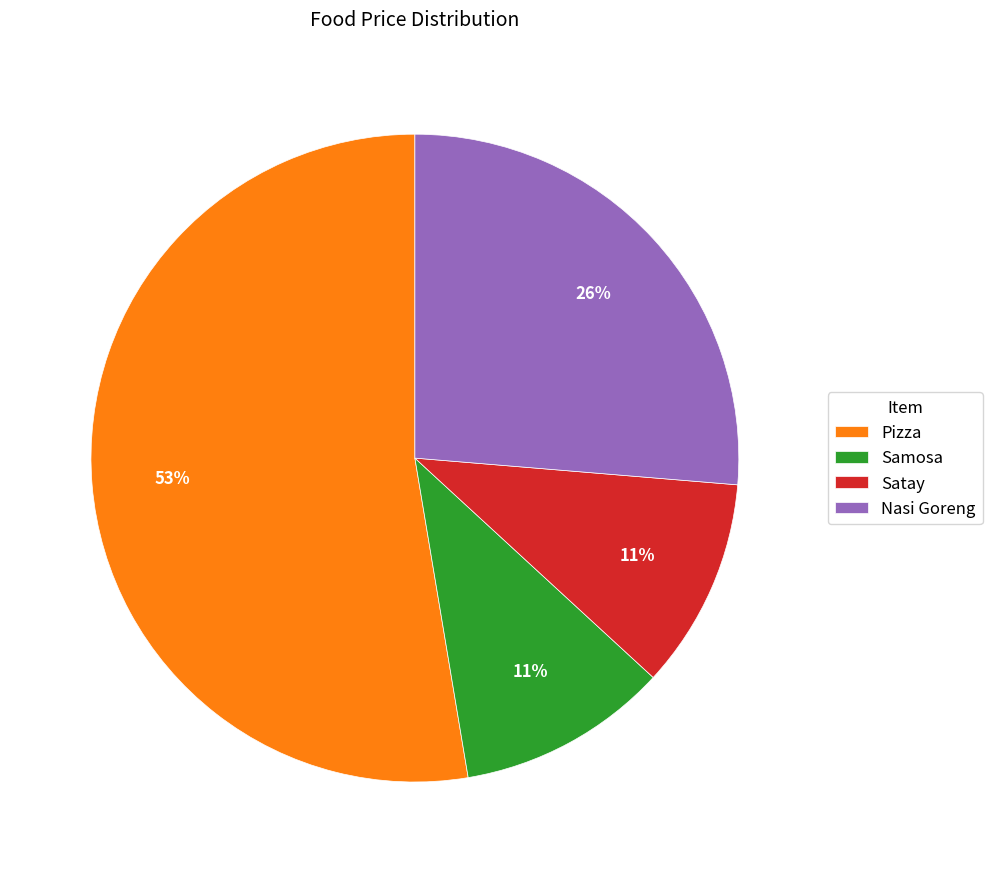

Approximately how many times larger is the value at Satay compared to Nasi Goreng?

0.4